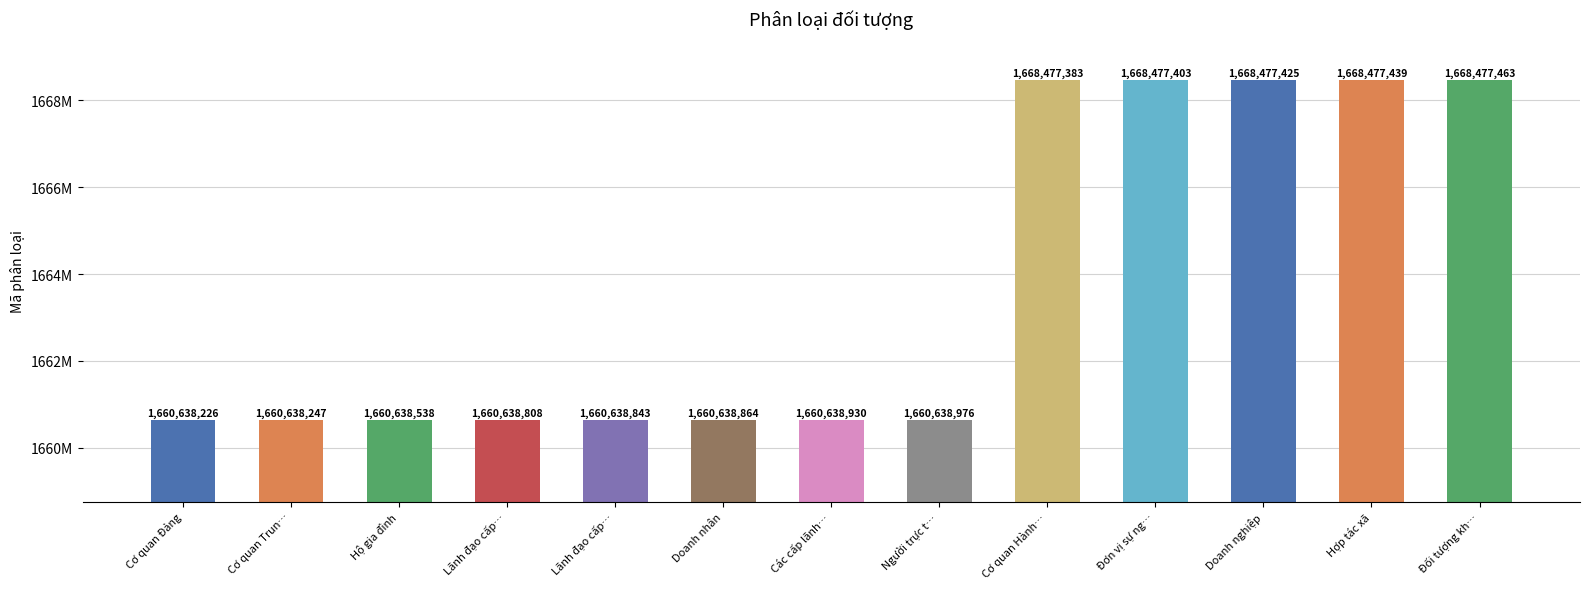

Are the bars horizontal?

No